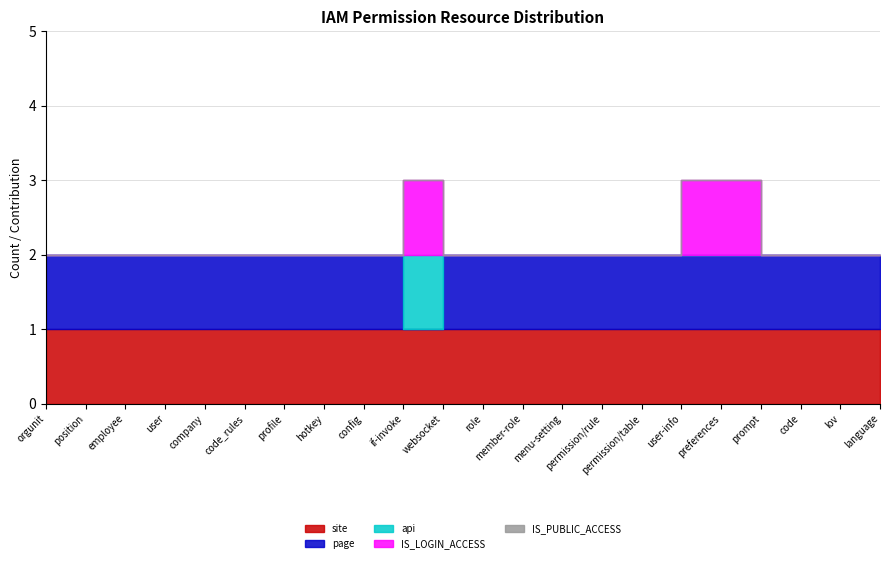

Reading left to right, list all the values displayed in this chart.

site: orgunit=1	position=1	employee=1	user=1	company=1	code_rules=1	profile=1	hotkey=1	config=1	if-invoke=1	websocket=1	role=1	member-role=1	menu-setting=1	permission/rule=1	permission/table=1	user-info=1	preferences=1	prompt=1	code=1	lov=1	language=1
page: orgunit=1	position=1	employee=1	user=1	company=1	code_rules=1	profile=1	hotkey=1	config=1	if-invoke=0	websocket=1	role=1	member-role=1	menu-setting=1	permission/rule=1	permission/table=1	user-info=1	preferences=1	prompt=1	code=1	lov=1	language=1
api: orgunit=0	position=0	employee=0	user=0	company=0	code_rules=0	profile=0	hotkey=0	config=0	if-invoke=1	websocket=0	role=0	member-role=0	menu-setting=0	permission/rule=0	permission/table=0	user-info=0	preferences=0	prompt=0	code=0	lov=0	language=0
IS_LOGIN_ACCESS: orgunit=0	position=0	employee=0	user=0	company=0	code_rules=0	profile=0	hotkey=0	config=0	if-invoke=1	websocket=0	role=0	member-role=0	menu-setting=0	permission/rule=0	permission/table=0	user-info=1	preferences=1	prompt=0	code=0	lov=0	language=0
IS_PUBLIC_ACCESS: orgunit=0	position=0	employee=0	user=0	company=0	code_rules=0	profile=0	hotkey=0	config=0	if-invoke=0	websocket=0	role=0	member-role=0	menu-setting=0	permission/rule=0	permission/table=0	user-info=0	preferences=0	prompt=0	code=0	lov=0	language=0